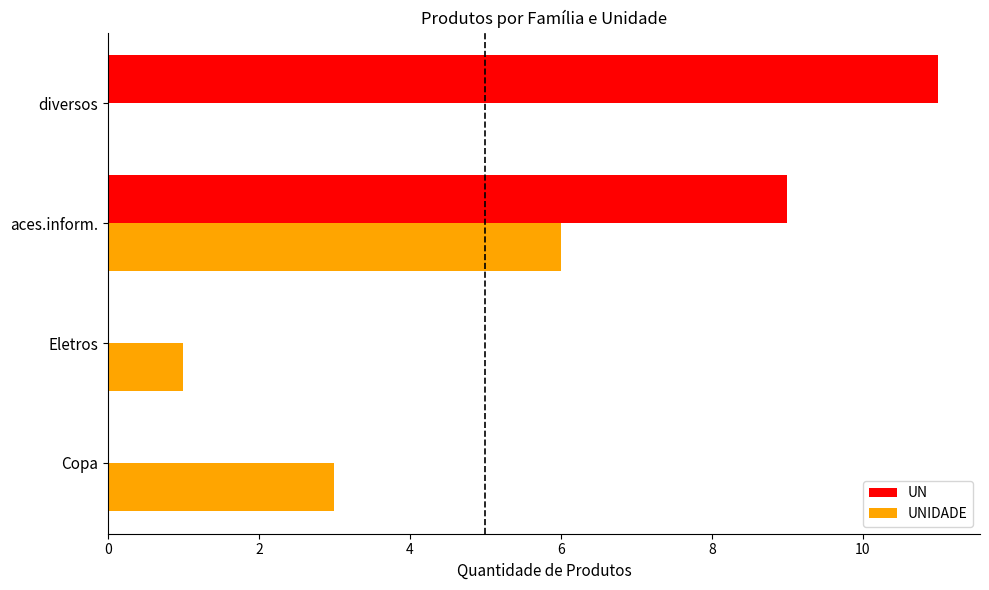

What is the sum of the UNIDADE values at aces.inform. and diversos?

6